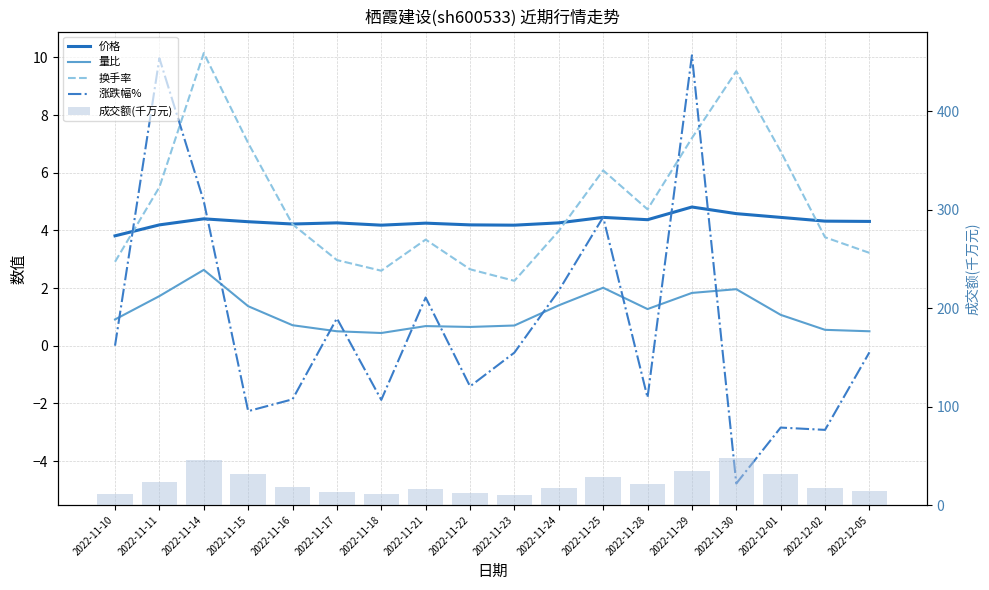

Rank the categories by 成交额(千万元) value from highest to lowest.

2022-11-30, 2022-11-14, 2022-11-29, 2022-11-15, 2022-12-01, 2022-11-25, 2022-11-11, 2022-11-28, 2022-11-16, 2022-11-24, 2022-12-02, 2022-11-21, 2022-12-05, 2022-11-17, 2022-11-22, 2022-11-18, 2022-11-10, 2022-11-23